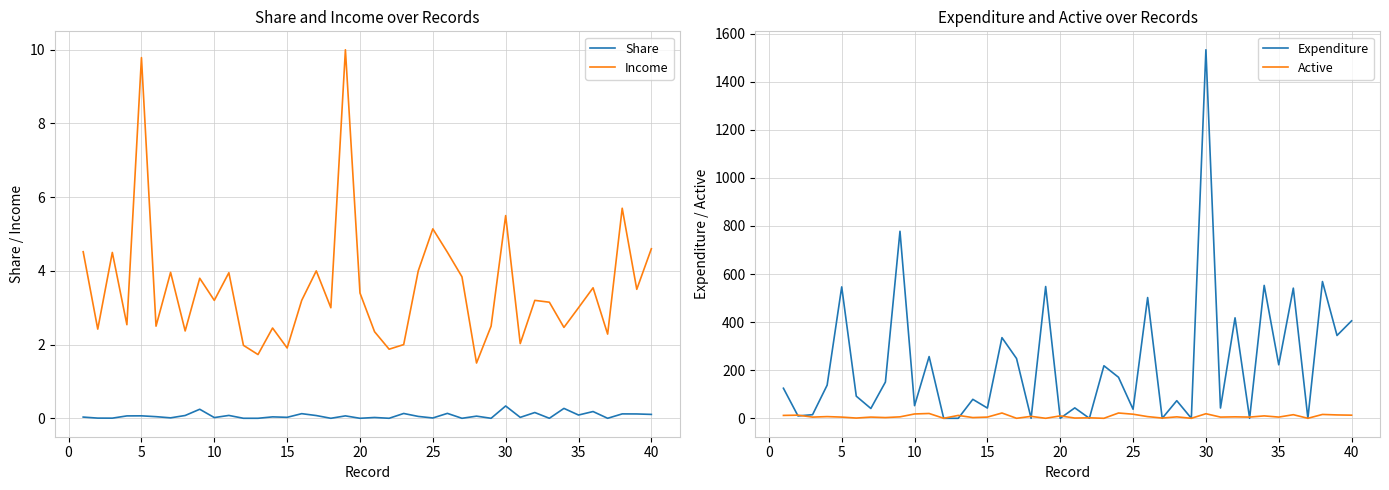

What is the maximum value for Income?

10.0